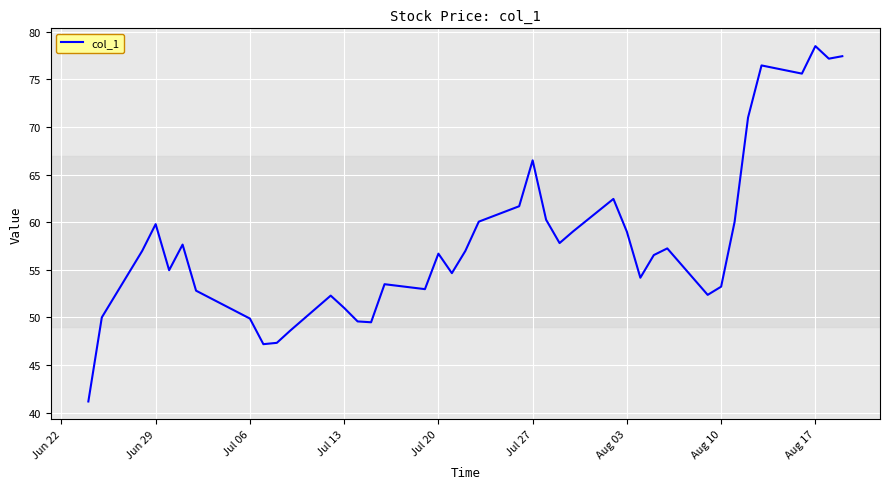

What is the maximum value shown in the chart?

78.5